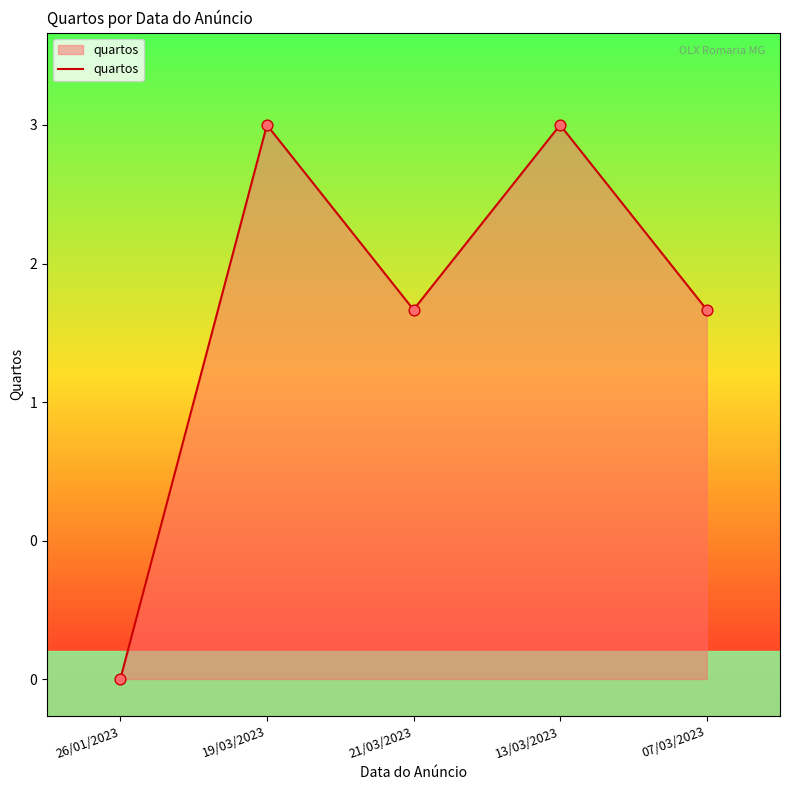

Approximately how many times larger is the value at 13/03/2023 compared to 19/03/2023?

1.0